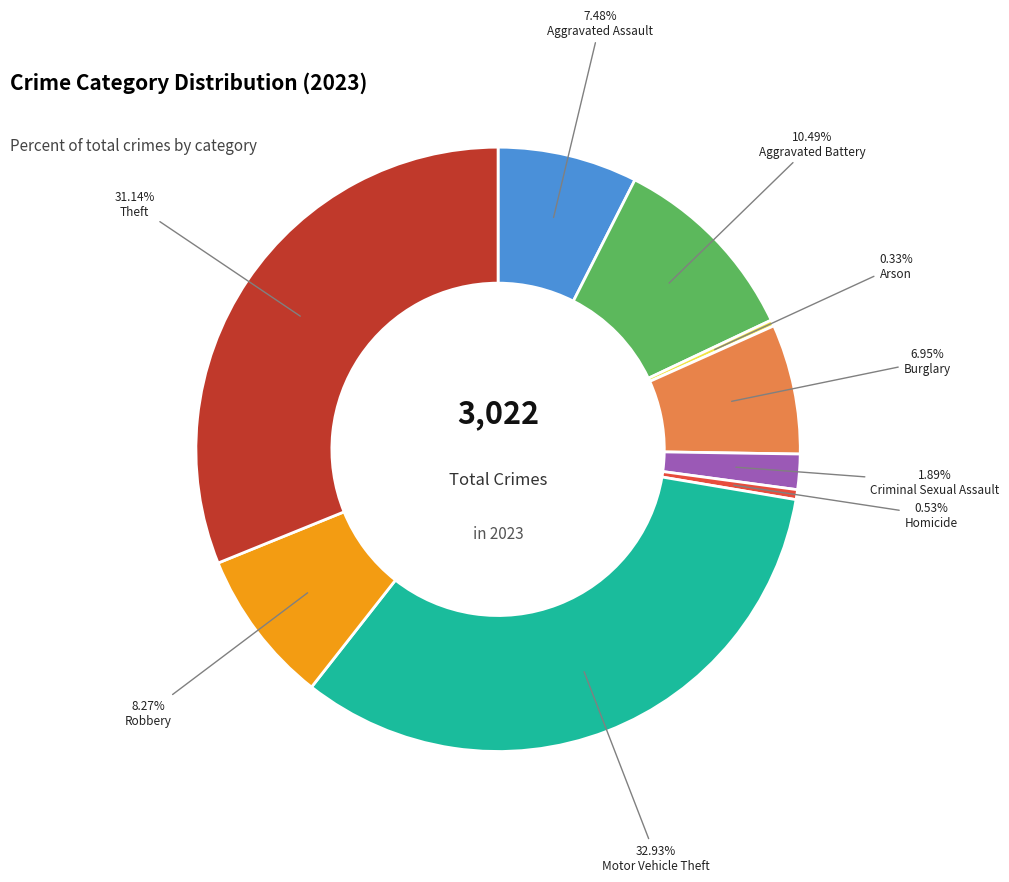

How many slices are in this pie chart?

9